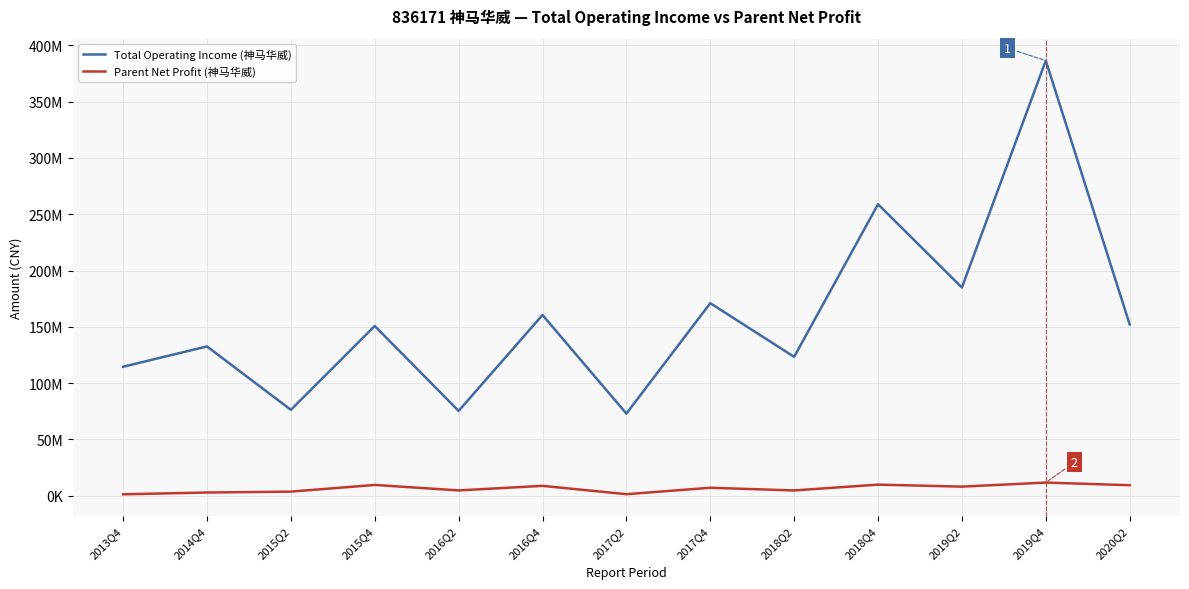

Which series has the largest total across all categories?

Total Operating Income (神马华威)